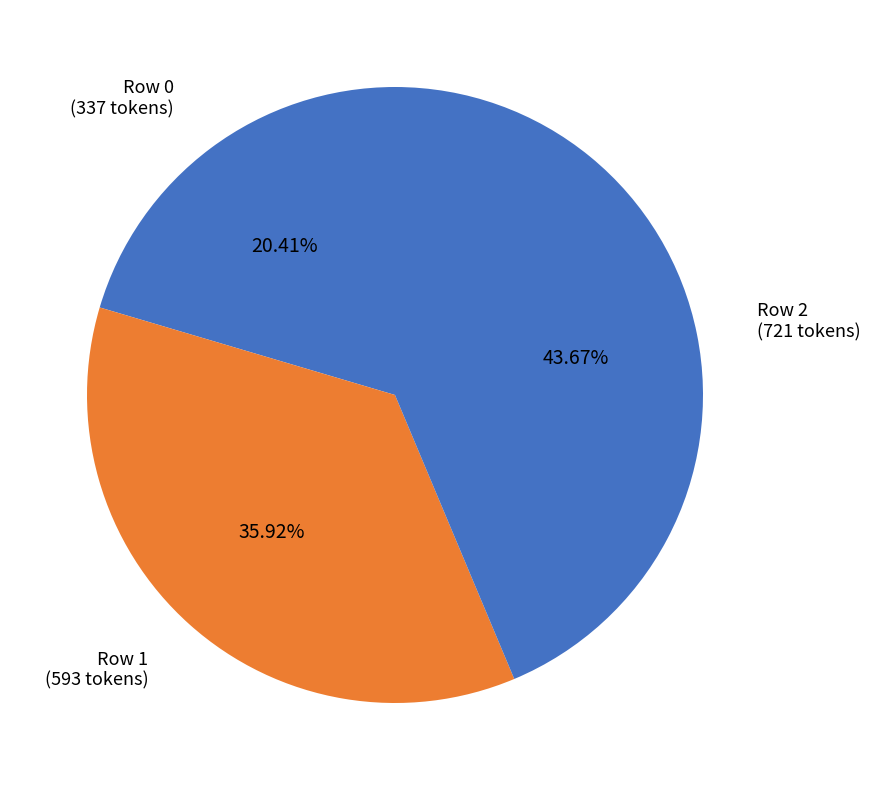

Rank the categories by value from highest to lowest.

Row 2 (721 tokens), Row 1 (593 tokens), Row 0 (337 tokens)